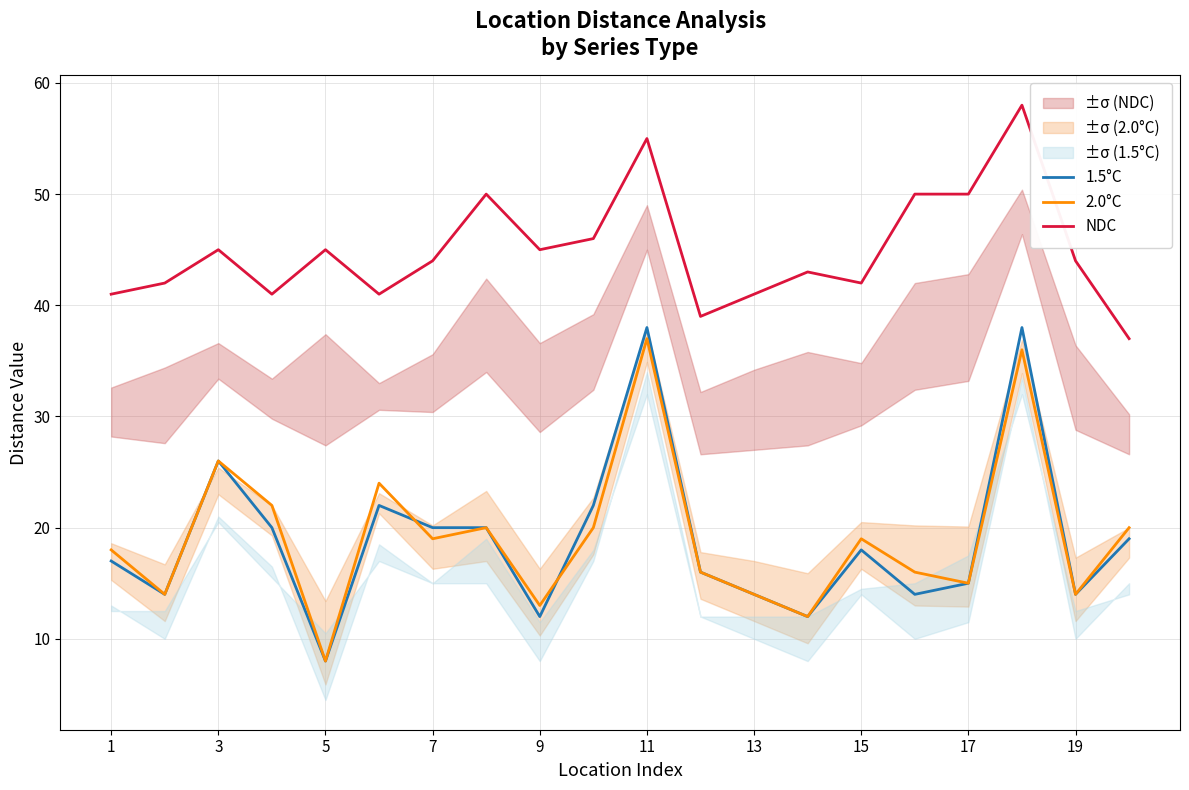

Is it true that 2.0°C equals 18 at 9?

False